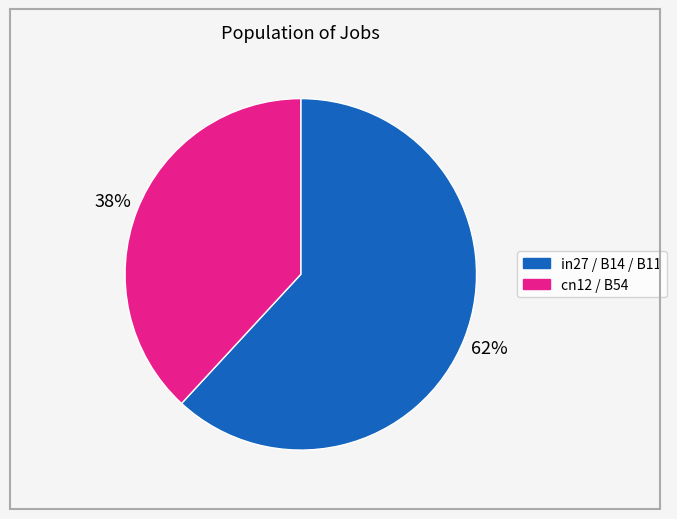

Is there any slice that represents more than half of the pie?

Yes